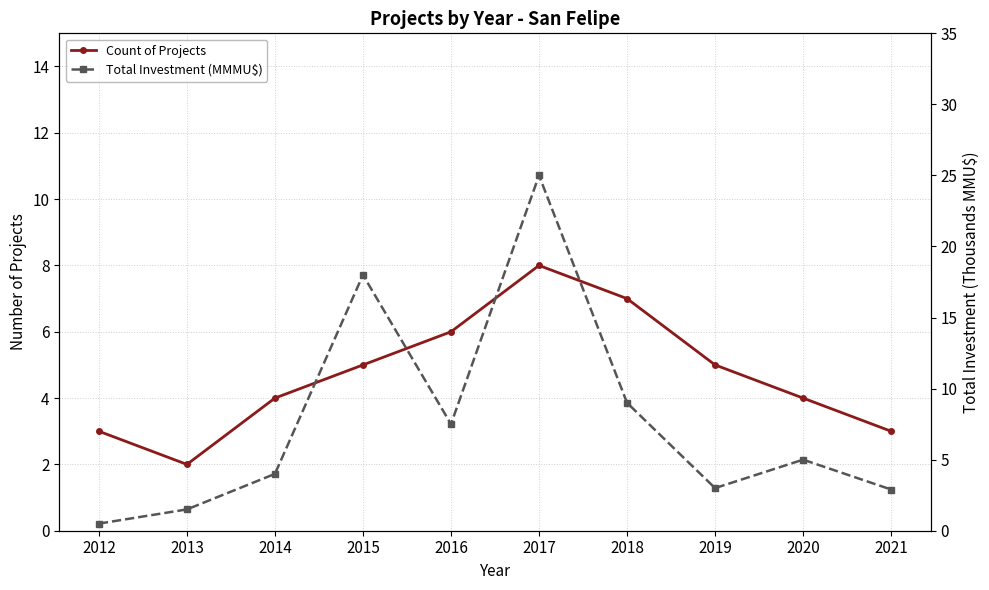

Which series ends up on top after the final intersection of Total Investment (MMMU$) and Count of Projects?

Count of Projects